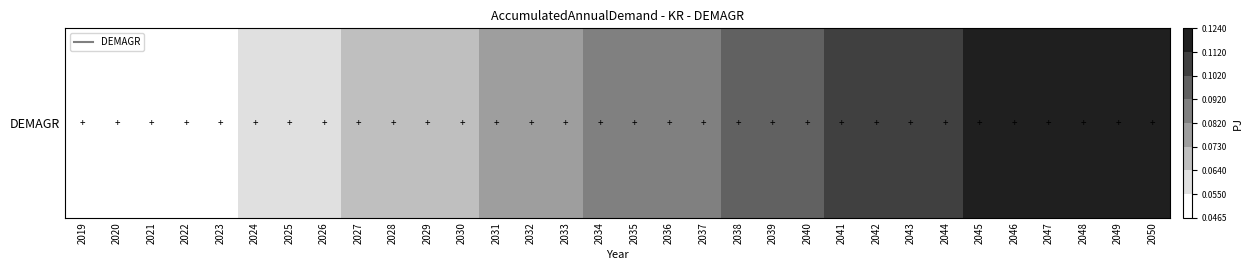

List the labels in order of value, smallest first.

2019, 2020, 2021, 2022, 2023, 2024, 2025, 2026, 2027, 2028, 2029, 2030, 2031, 2032, 2033, 2034, 2035, 2036, 2037, 2038, 2039, 2040, 2041, 2042, 2043, 2044, 2045, 2046, 2047, 2048, 2049, 2050